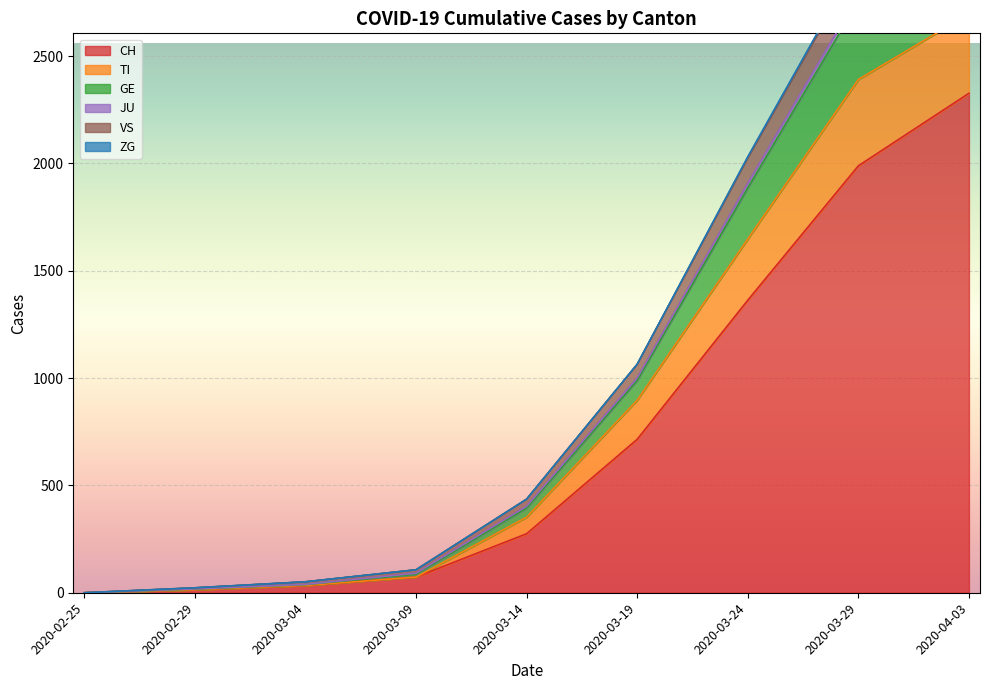

True or false: GE has a value of 38 at 2020-03-04.

True